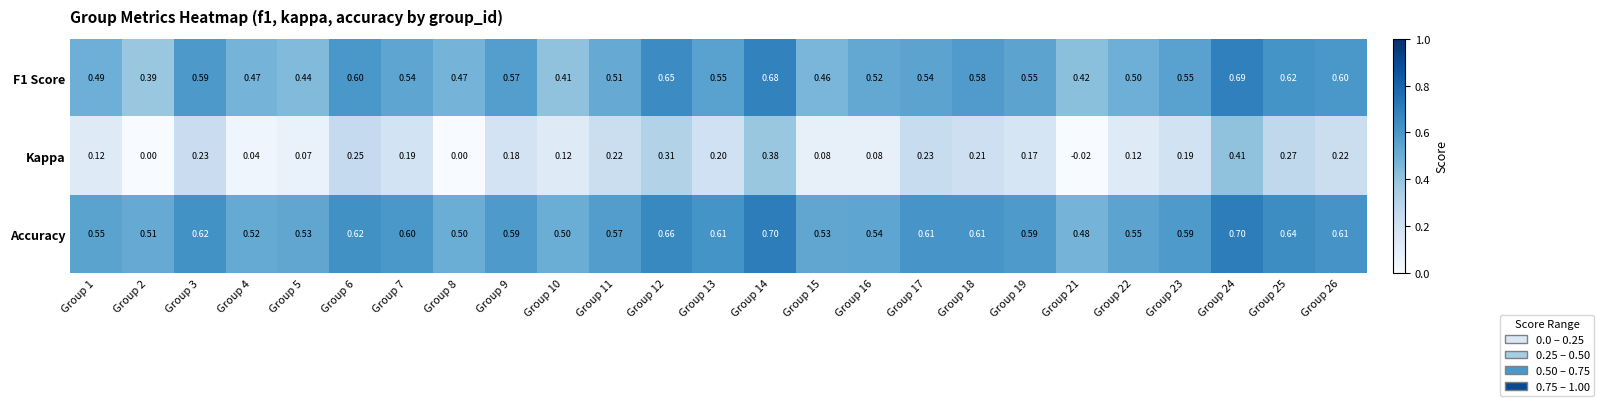

Is the value of Accuracy at Group 15 greater than the value of Kappa at Group 3?

Yes